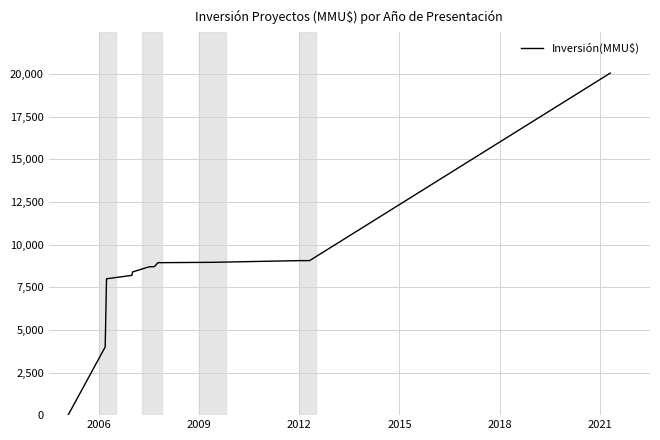

What is the greatest value displayed?

20066